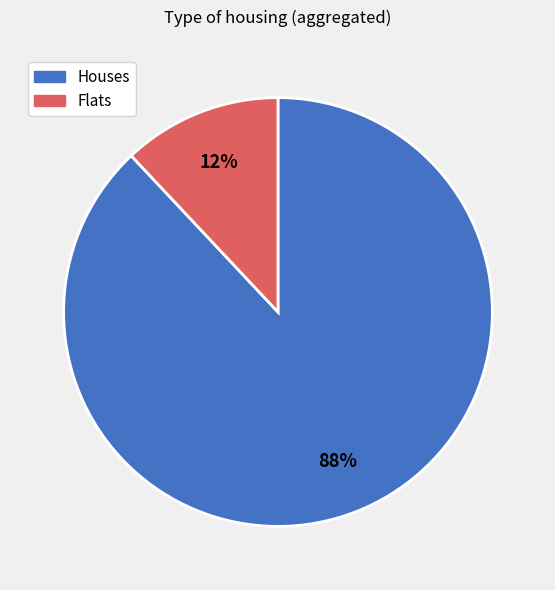

Is there any slice that represents more than half of the pie?

Yes